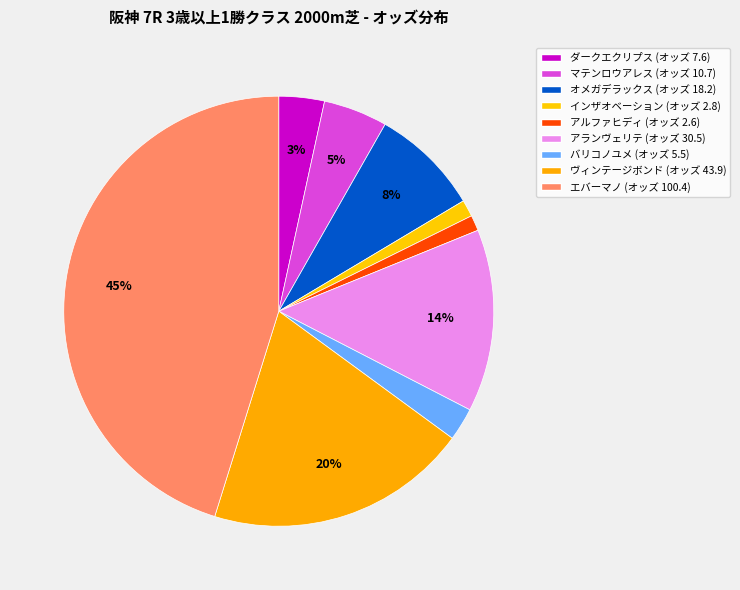

The ダークエクリプス slice represents 13% of the pie. True or false?

False